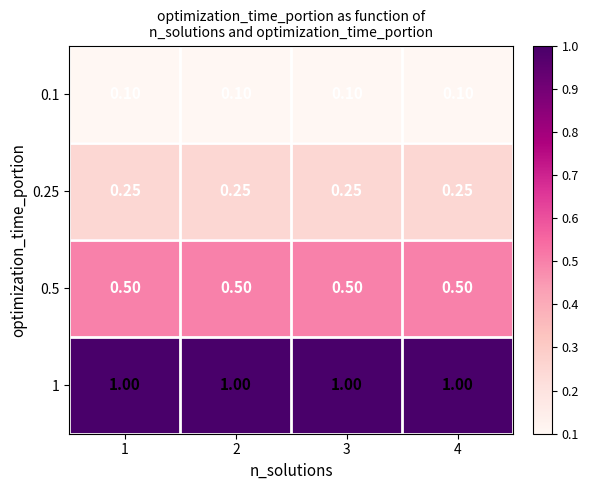

What is the greatest value displayed?

1.0